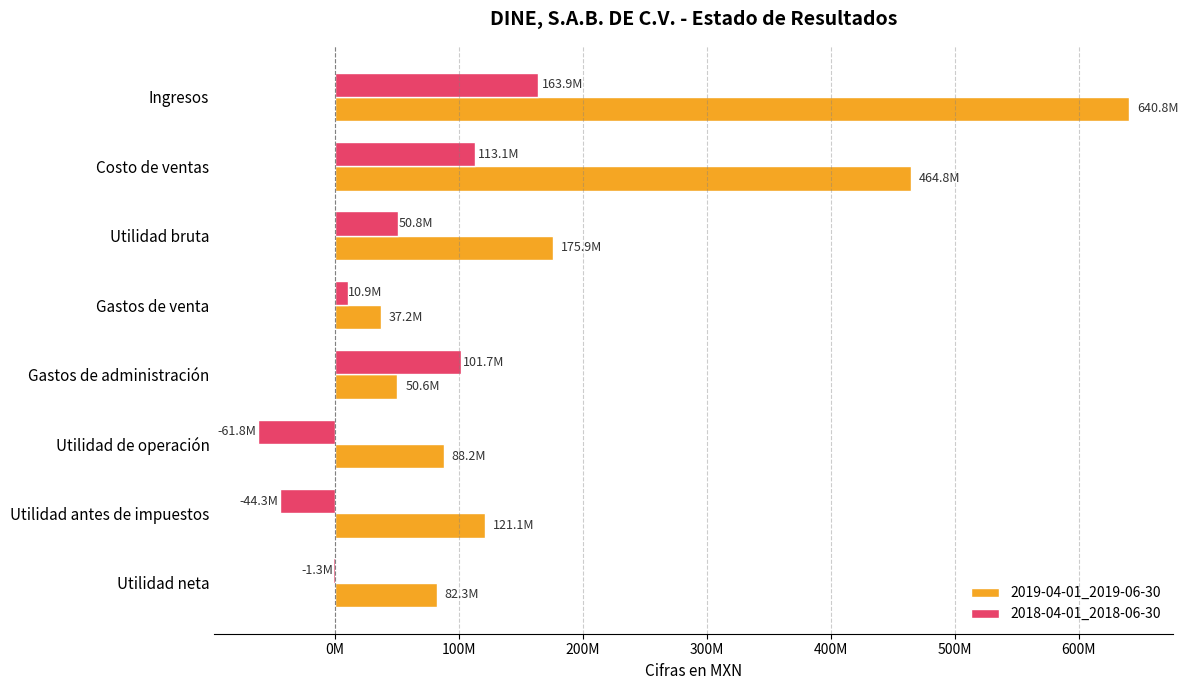

What are all the series names shown in the legend?

2019-04-01_2019-06-30, 2018-04-01_2018-06-30